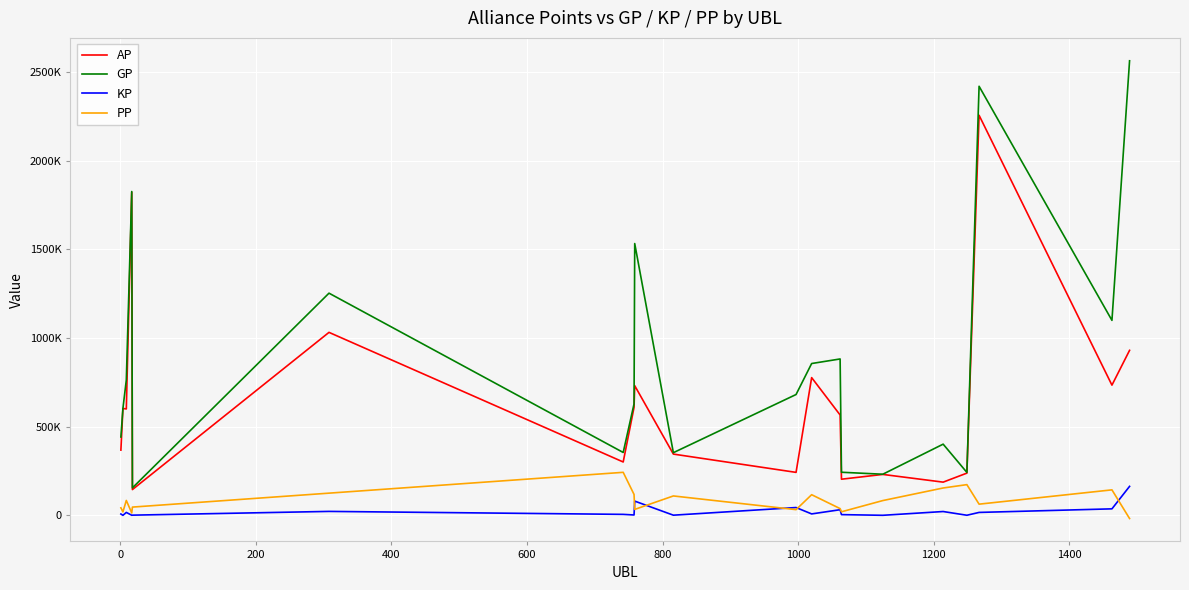

What is the maximum value shown in the chart?

2563641.0